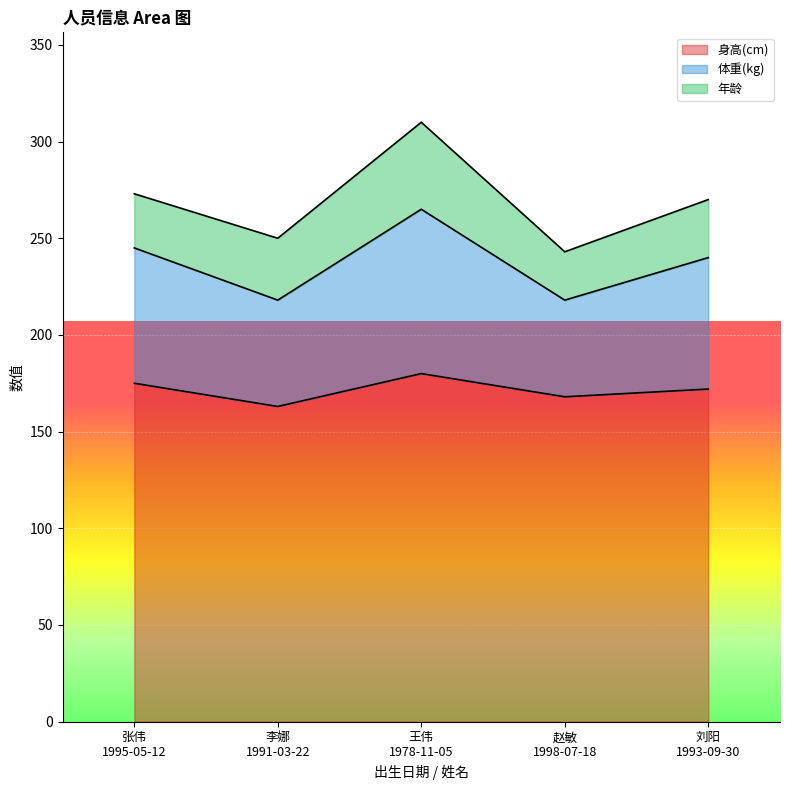

What is the total value across all series at 王伟
1978-11-05?

310